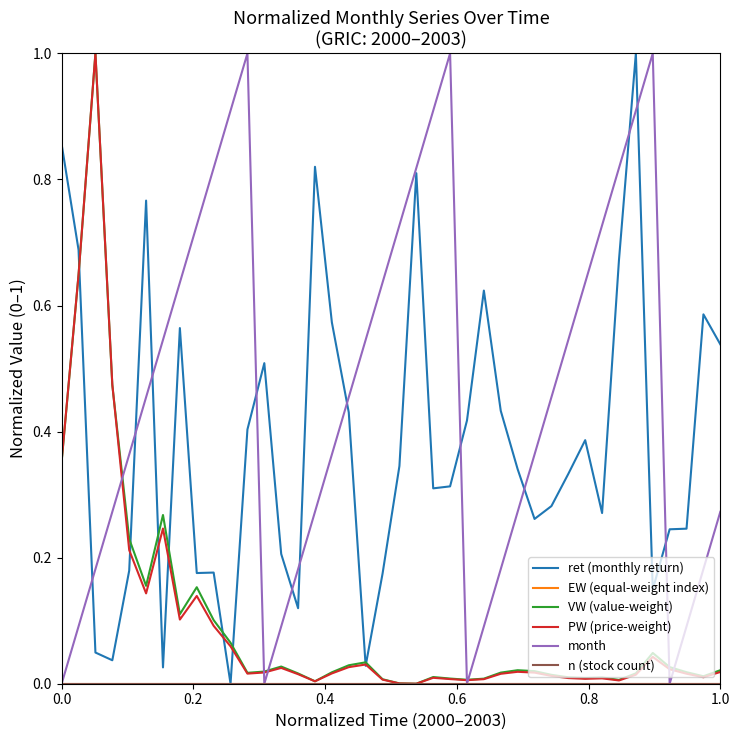

True or false: VW (value-weight) and ret (monthly return) cross at least once.

True